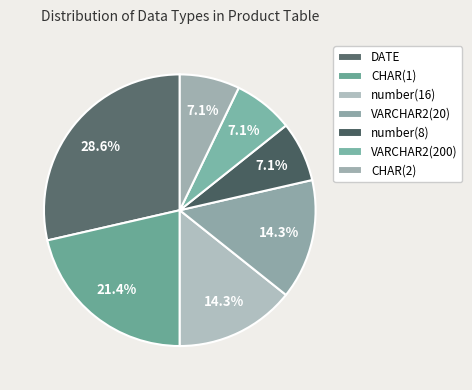

Rank the categories by value from lowest to highest.

number(8), VARCHAR2(200), CHAR(2), number(16), VARCHAR2(20), CHAR(1), DATE